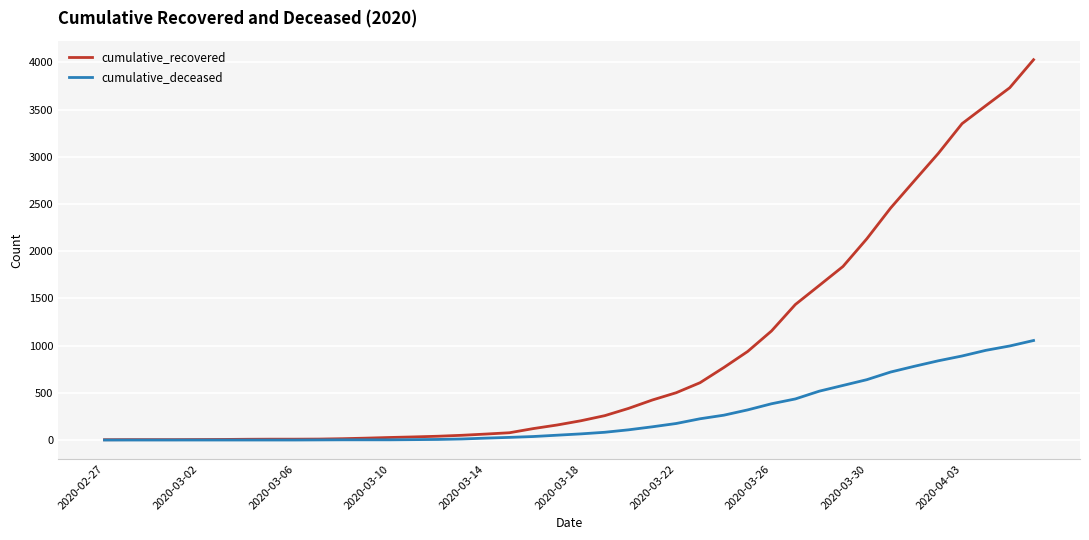

What is the greatest value displayed?

4028